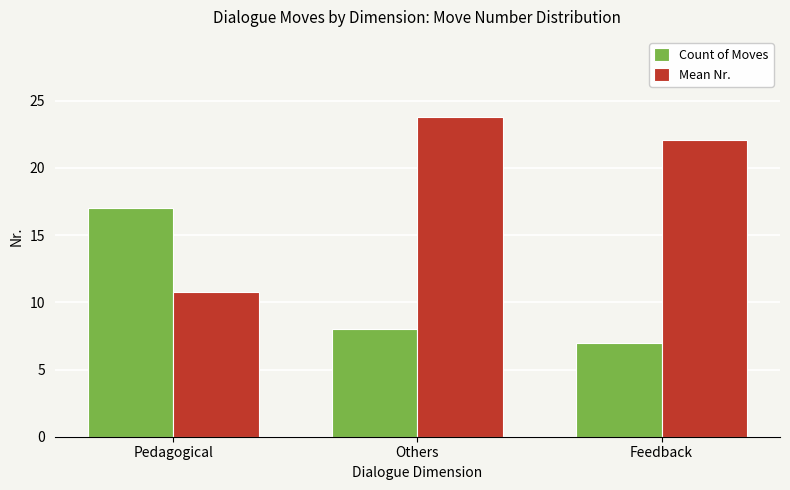

What is the approximate value of Mean Nr. at Pedagogical?

10.8